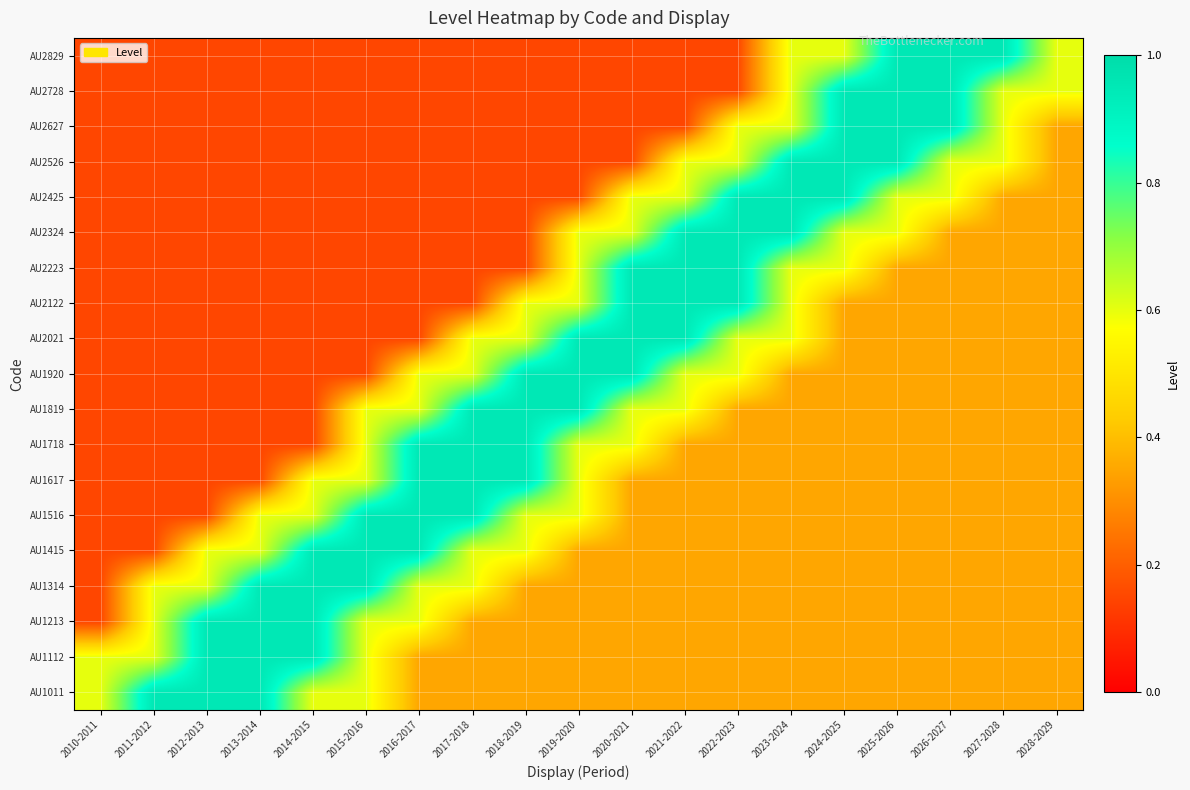

Reading left to right, transcribe all the data shown in this chart.

AU1011: 2010-2011=0.6	2011-2012=0.9	2012-2013=0.9	2013-2014=0.9	2014-2015=0.6	2015-2016=0.6	2016-2017=0.3	2017-2018=0.3	2018-2019=0.3	2019-2020=0.3	2020-2021=0.3	2021-2022=0.3	2022-2023=0.3	2023-2024=0.3	2024-2025=0.3	2025-2026=0.3	2026-2027=0.3	2027-2028=0.3	2028-2029=0.3
AU1112: 2010-2011=0.6	2011-2012=0.6	2012-2013=0.9	2013-2014=0.9	2014-2015=0.9	2015-2016=0.6	2016-2017=0.3	2017-2018=0.3	2018-2019=0.3	2019-2020=0.3	2020-2021=0.3	2021-2022=0.3	2022-2023=0.3	2023-2024=0.3	2024-2025=0.3	2025-2026=0.3	2026-2027=0.3	2027-2028=0.3	2028-2029=0.3
AU1213: 2010-2011=0.1	2011-2012=0.6	2012-2013=0.9	2013-2014=0.9	2014-2015=0.9	2015-2016=0.6	2016-2017=0.6	2017-2018=0.3	2018-2019=0.3	2019-2020=0.3	2020-2021=0.3	2021-2022=0.3	2022-2023=0.3	2023-2024=0.3	2024-2025=0.3	2025-2026=0.3	2026-2027=0.3	2027-2028=0.3	2028-2029=0.3
AU1314: 2010-2011=0.1	2011-2012=0.6	2012-2013=0.6	2013-2014=0.9	2014-2015=0.9	2015-2016=0.9	2016-2017=0.6	2017-2018=0.6	2018-2019=0.3	2019-2020=0.3	2020-2021=0.3	2021-2022=0.3	2022-2023=0.3	2023-2024=0.3	2024-2025=0.3	2025-2026=0.3	2026-2027=0.3	2027-2028=0.3	2028-2029=0.3
AU1415: 2010-2011=0.1	2011-2012=0.1	2012-2013=0.6	2013-2014=0.6	2014-2015=0.9	2015-2016=0.9	2016-2017=0.9	2017-2018=0.6	2018-2019=0.6	2019-2020=0.3	2020-2021=0.3	2021-2022=0.3	2022-2023=0.3	2023-2024=0.3	2024-2025=0.3	2025-2026=0.3	2026-2027=0.3	2027-2028=0.3	2028-2029=0.3
AU1516: 2010-2011=0.1	2011-2012=0.1	2012-2013=0.1	2013-2014=0.6	2014-2015=0.6	2015-2016=0.9	2016-2017=0.9	2017-2018=0.9	2018-2019=0.6	2019-2020=0.6	2020-2021=0.3	2021-2022=0.3	2022-2023=0.3	2023-2024=0.3	2024-2025=0.3	2025-2026=0.3	2026-2027=0.3	2027-2028=0.3	2028-2029=0.3
AU1617: 2010-2011=0.1	2011-2012=0.1	2012-2013=0.1	2013-2014=0.1	2014-2015=0.6	2015-2016=0.6	2016-2017=0.9	2017-2018=0.9	2018-2019=0.9	2019-2020=0.6	2020-2021=0.3	2021-2022=0.3	2022-2023=0.3	2023-2024=0.3	2024-2025=0.3	2025-2026=0.3	2026-2027=0.3	2027-2028=0.3	2028-2029=0.3
AU1718: 2010-2011=0.1	2011-2012=0.1	2012-2013=0.1	2013-2014=0.1	2014-2015=0.1	2015-2016=0.6	2016-2017=0.9	2017-2018=0.9	2018-2019=0.9	2019-2020=0.6	2020-2021=0.6	2021-2022=0.3	2022-2023=0.3	2023-2024=0.3	2024-2025=0.3	2025-2026=0.3	2026-2027=0.3	2027-2028=0.3	2028-2029=0.3
AU1819: 2010-2011=0.1	2011-2012=0.1	2012-2013=0.1	2013-2014=0.1	2014-2015=0.1	2015-2016=0.6	2016-2017=0.6	2017-2018=0.9	2018-2019=0.9	2019-2020=0.9	2020-2021=0.6	2021-2022=0.6	2022-2023=0.3	2023-2024=0.3	2024-2025=0.3	2025-2026=0.3	2026-2027=0.3	2027-2028=0.3	2028-2029=0.3
AU1920: 2010-2011=0.1	2011-2012=0.1	2012-2013=0.1	2013-2014=0.1	2014-2015=0.1	2015-2016=0.1	2016-2017=0.6	2017-2018=0.6	2018-2019=0.9	2019-2020=0.9	2020-2021=0.9	2021-2022=0.6	2022-2023=0.6	2023-2024=0.3	2024-2025=0.3	2025-2026=0.3	2026-2027=0.3	2027-2028=0.3	2028-2029=0.3
AU2021: 2010-2011=0.1	2011-2012=0.1	2012-2013=0.1	2013-2014=0.1	2014-2015=0.1	2015-2016=0.1	2016-2017=0.1	2017-2018=0.6	2018-2019=0.6	2019-2020=0.9	2020-2021=0.9	2021-2022=0.9	2022-2023=0.6	2023-2024=0.6	2024-2025=0.3	2025-2026=0.3	2026-2027=0.3	2027-2028=0.3	2028-2029=0.3
AU2122: 2010-2011=0.1	2011-2012=0.1	2012-2013=0.1	2013-2014=0.1	2014-2015=0.1	2015-2016=0.1	2016-2017=0.1	2017-2018=0.1	2018-2019=0.6	2019-2020=0.6	2020-2021=0.9	2021-2022=0.9	2022-2023=0.9	2023-2024=0.6	2024-2025=0.3	2025-2026=0.3	2026-2027=0.3	2027-2028=0.3	2028-2029=0.3
AU2223: 2010-2011=0.1	2011-2012=0.1	2012-2013=0.1	2013-2014=0.1	2014-2015=0.1	2015-2016=0.1	2016-2017=0.1	2017-2018=0.1	2018-2019=0.1	2019-2020=0.6	2020-2021=0.9	2021-2022=0.9	2022-2023=0.9	2023-2024=0.6	2024-2025=0.6	2025-2026=0.3	2026-2027=0.3	2027-2028=0.3	2028-2029=0.3
AU2324: 2010-2011=0.1	2011-2012=0.1	2012-2013=0.1	2013-2014=0.1	2014-2015=0.1	2015-2016=0.1	2016-2017=0.1	2017-2018=0.1	2018-2019=0.1	2019-2020=0.6	2020-2021=0.6	2021-2022=0.9	2022-2023=0.9	2023-2024=0.9	2024-2025=0.6	2025-2026=0.6	2026-2027=0.3	2027-2028=0.3	2028-2029=0.3
AU2425: 2010-2011=0.1	2011-2012=0.1	2012-2013=0.1	2013-2014=0.1	2014-2015=0.1	2015-2016=0.1	2016-2017=0.1	2017-2018=0.1	2018-2019=0.1	2019-2020=0.1	2020-2021=0.6	2021-2022=0.6	2022-2023=0.9	2023-2024=0.9	2024-2025=0.9	2025-2026=0.6	2026-2027=0.6	2027-2028=0.3	2028-2029=0.3
AU2526: 2010-2011=0.1	2011-2012=0.1	2012-2013=0.1	2013-2014=0.1	2014-2015=0.1	2015-2016=0.1	2016-2017=0.1	2017-2018=0.1	2018-2019=0.1	2019-2020=0.1	2020-2021=0.1	2021-2022=0.6	2022-2023=0.6	2023-2024=0.9	2024-2025=0.9	2025-2026=0.9	2026-2027=0.6	2027-2028=0.6	2028-2029=0.3
AU2627: 2010-2011=0.1	2011-2012=0.1	2012-2013=0.1	2013-2014=0.1	2014-2015=0.1	2015-2016=0.1	2016-2017=0.1	2017-2018=0.1	2018-2019=0.1	2019-2020=0.1	2020-2021=0.1	2021-2022=0.1	2022-2023=0.6	2023-2024=0.6	2024-2025=0.9	2025-2026=0.9	2026-2027=0.9	2027-2028=0.6	2028-2029=0.3
AU2728: 2010-2011=0.1	2011-2012=0.1	2012-2013=0.1	2013-2014=0.1	2014-2015=0.1	2015-2016=0.1	2016-2017=0.1	2017-2018=0.1	2018-2019=0.1	2019-2020=0.1	2020-2021=0.1	2021-2022=0.1	2022-2023=0.1	2023-2024=0.6	2024-2025=0.9	2025-2026=0.9	2026-2027=0.9	2027-2028=0.6	2028-2029=0.6
AU2829: 2010-2011=0.1	2011-2012=0.1	2012-2013=0.1	2013-2014=0.1	2014-2015=0.1	2015-2016=0.1	2016-2017=0.1	2017-2018=0.1	2018-2019=0.1	2019-2020=0.1	2020-2021=0.1	2021-2022=0.1	2022-2023=0.1	2023-2024=0.6	2024-2025=0.6	2025-2026=0.9	2026-2027=0.9	2027-2028=0.9	2028-2029=0.6